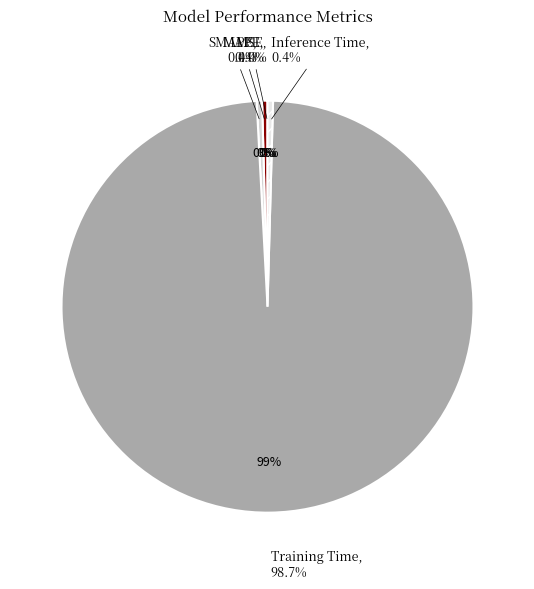

How many slices are in this pie chart?

5